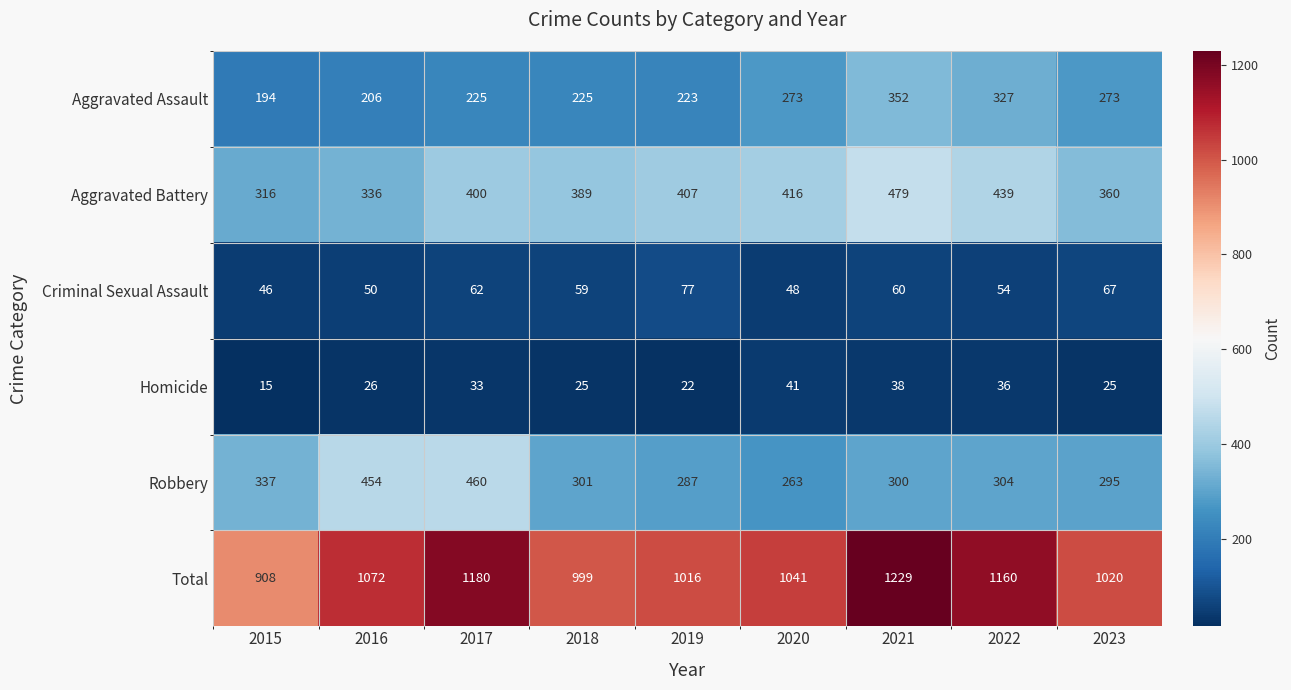

List the series in order of their peak value, highest first.

Total, Aggravated Battery, Robbery, Aggravated Assault, Criminal Sexual Assault, Homicide